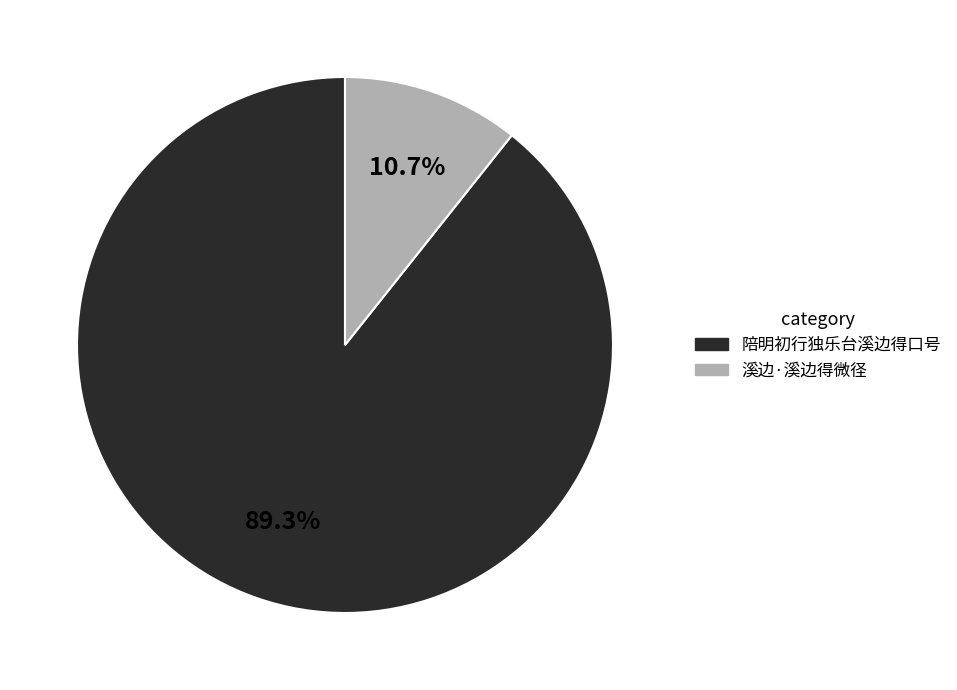

Rank the categories by value from highest to lowest.

陪明初行独乐台溪边得口号, 溪边·溪边得微径